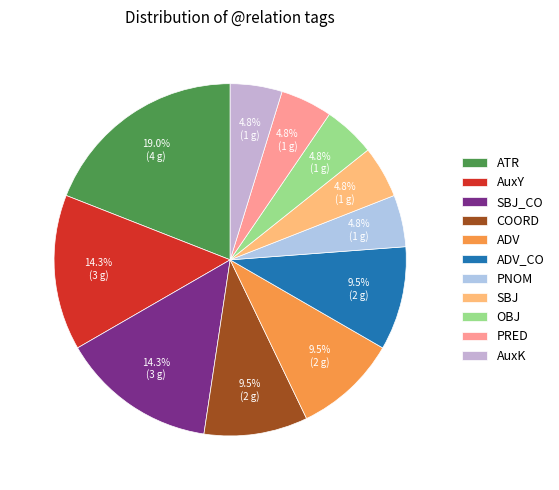

What percentage is the SBJ slice, to the nearest percent?

5%